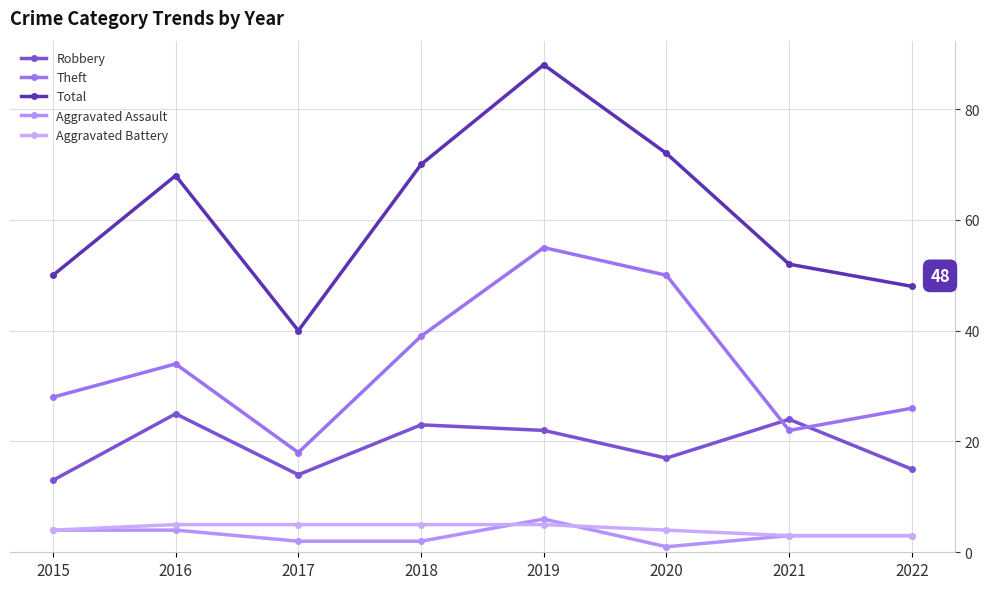

True or false: Aggravated Battery and Robbery cross at least once.

False